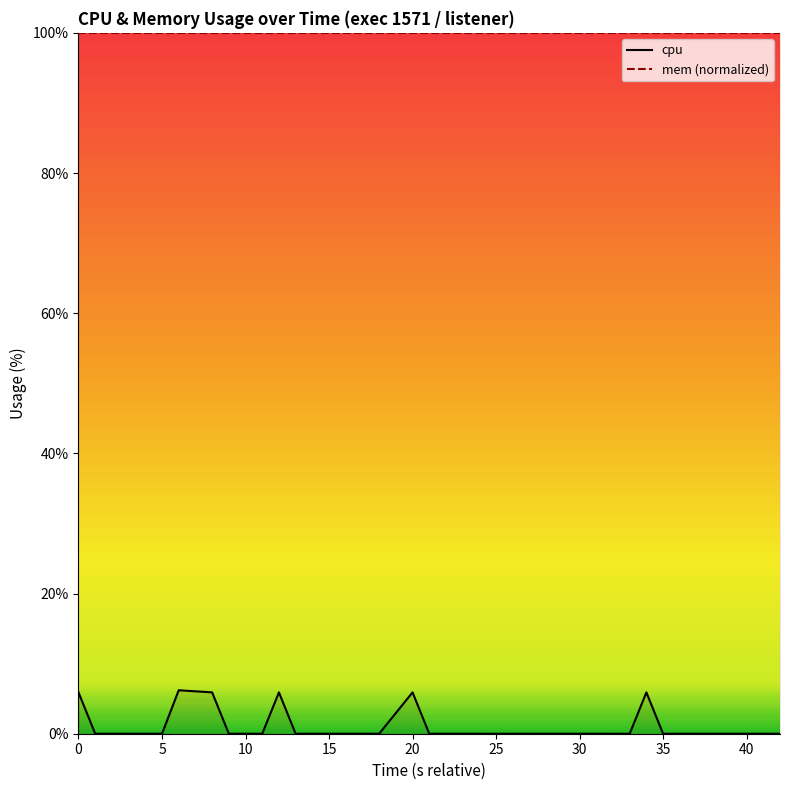

True or false: cpu and mem (normalized) cross at least once.

False